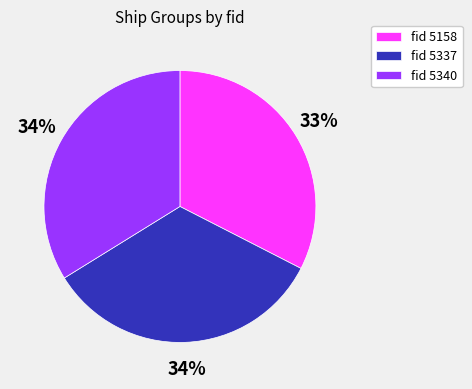

To the nearest percent, what is the difference between the fid 5158 and fid 5340 slice percentages?

1%